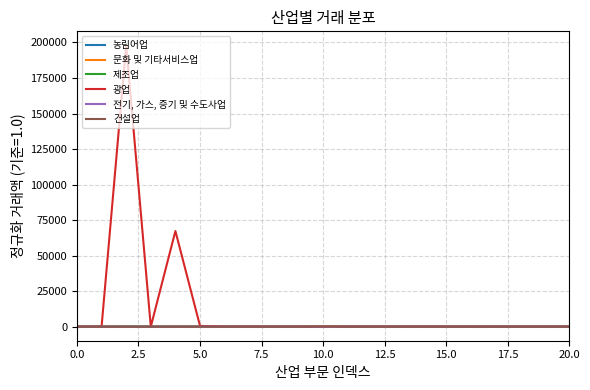

What is the greatest value displayed?

197924.6